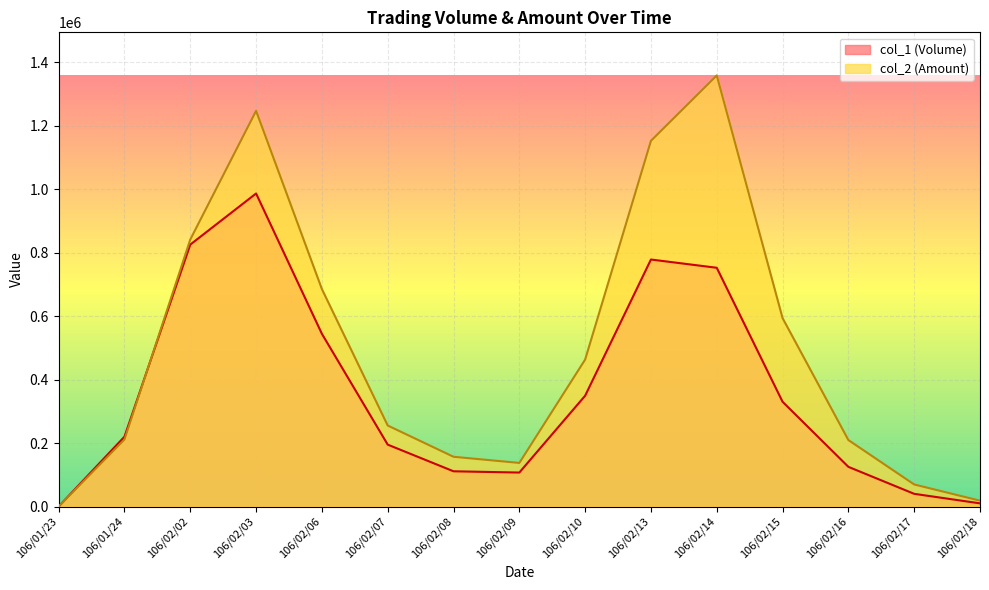

At which category does col_2 (Amount) reach its first local valley?

106/02/09